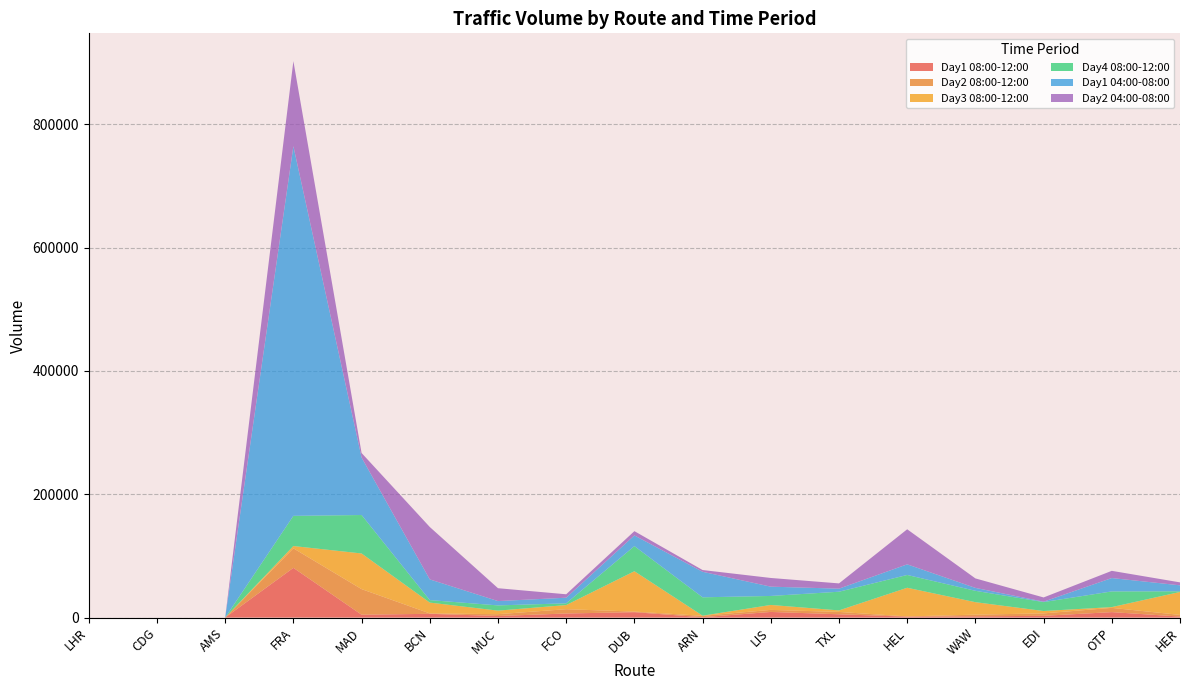

Reading left to right, transcribe all the data shown in this chart.

Day1 08:00-12:00: LHR=0.0	CDG=0.0	AMS=0.0	FRA=80651.4	MAD=4662.6	BCN=6123.2	MUC=2560.1	FCO=6628.0	DUB=8770.1	ARN=595.7	LIS=9146.4	TXL=5365.1	HEL=1540.9	WAW=2028.8	EDI=2862.0	OTP=8870.3	HER=1657.3
Day2 08:00-12:00: LHR=0.0	CDG=0.0	AMS=0.0	FRA=31643.3	MAD=41500.5	BCN=648.5	MUC=2965.5	FCO=6963.2	DUB=970.4	ARN=2252.4	LIS=3322.4	TXL=3815.8	HEL=327.3	WAW=2732.1	EDI=3936.1	OTP=6872.3	HER=2697.7
Day3 08:00-12:00: LHR=0.0	CDG=0.0	AMS=0.0	FRA=3747.3	MAD=57810.4	BCN=17531.8	MUC=5753.1	FCO=6683.1	DUB=65427.4	ARN=226.3	LIS=8021.0	TXL=2477.6	HEL=46490.1	WAW=20224.6	EDI=3851.5	OTP=1264.7	HER=37189.3
Day4 08:00-12:00: LHR=0.0	CDG=0.0	AMS=0.0	FRA=48922.7	MAD=62357.9	BCN=4058.4	MUC=8478.5	FCO=2826.2	DUB=40722.3	ARN=29803.3	LIS=14584.3	TXL=30271.4	HEL=20758.3	WAW=18438.8	EDI=14493.0	OTP=25430.4	HER=1120.6
Day1 04:00-08:00: LHR=0.0	CDG=0.0	AMS=0.0	FRA=599409.9	MAD=93215.6	BCN=33578.2	MUC=7007.2	FCO=9126.1	DUB=17333.9	ARN=41397.4	LIS=15073.8	TXL=4985.7	HEL=17219.4	WAW=4728.1	EDI=664.1	OTP=21681.4	HER=9640.6
Day2 04:00-08:00: LHR=0.0	CDG=0.0	AMS=0.0	FRA=137968.8	MAD=7355.8	BCN=84963.3	MUC=20880.0	FCO=5564.0	DUB=6949.0	ARN=2845.1	LIS=14094.5	TXL=8519.3	HEL=56853.8	WAW=15377.3	EDI=6841.3	OTP=11689.4	HER=4793.0